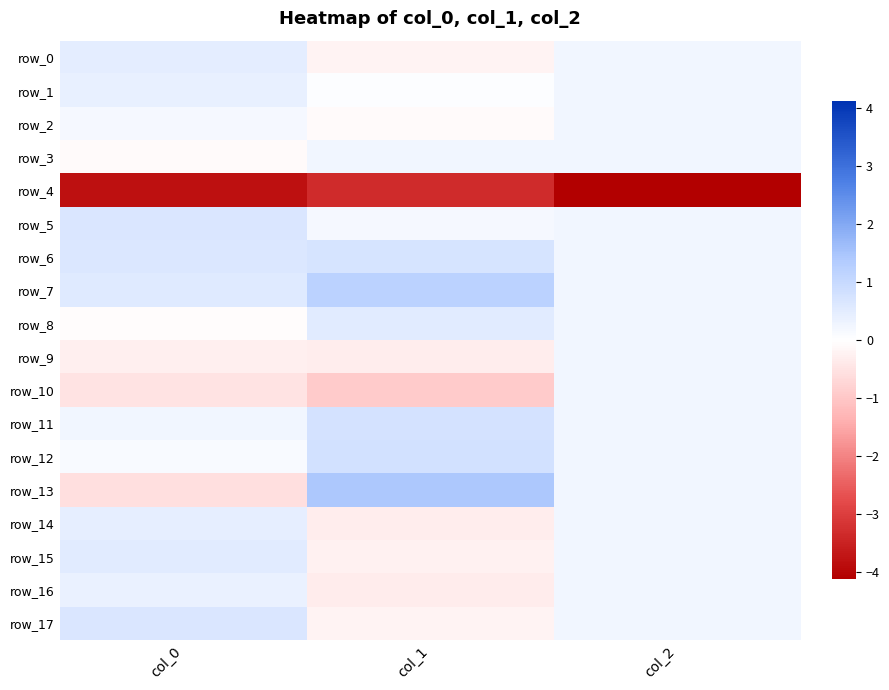

What is the difference between the maximum and minimum values in the row_1 series?

0.3